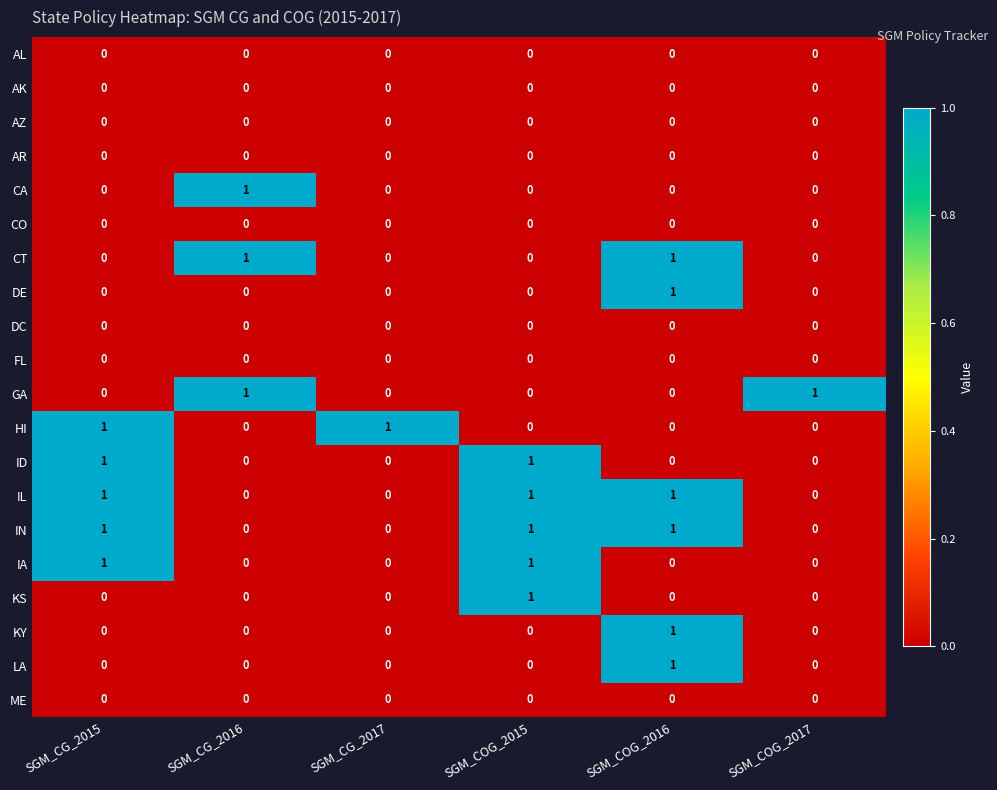

Count the IL values in the range 0 to 1.

6